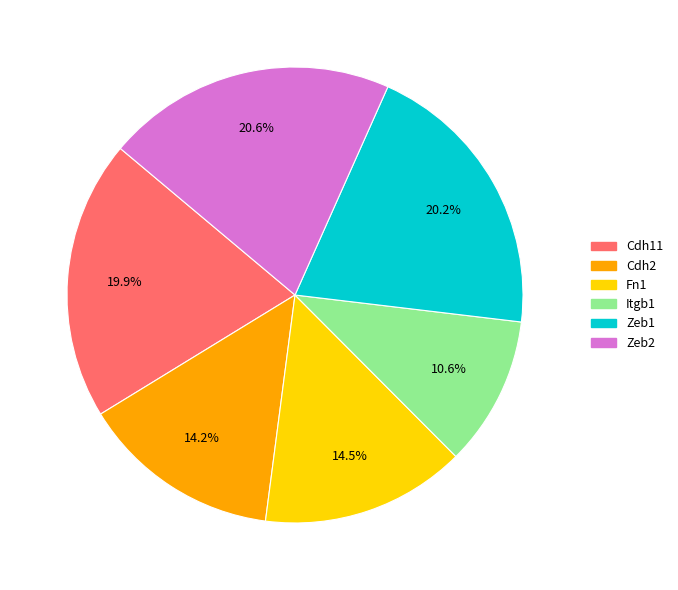

Is the sum of Itgb1 and Zeb2 greater than half?

No